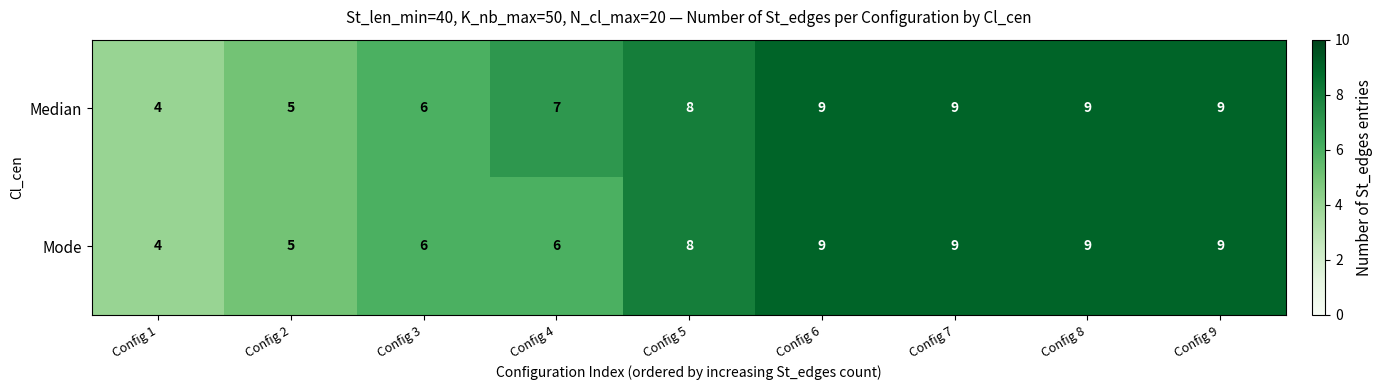

How many values in the Median series are below 8?

4